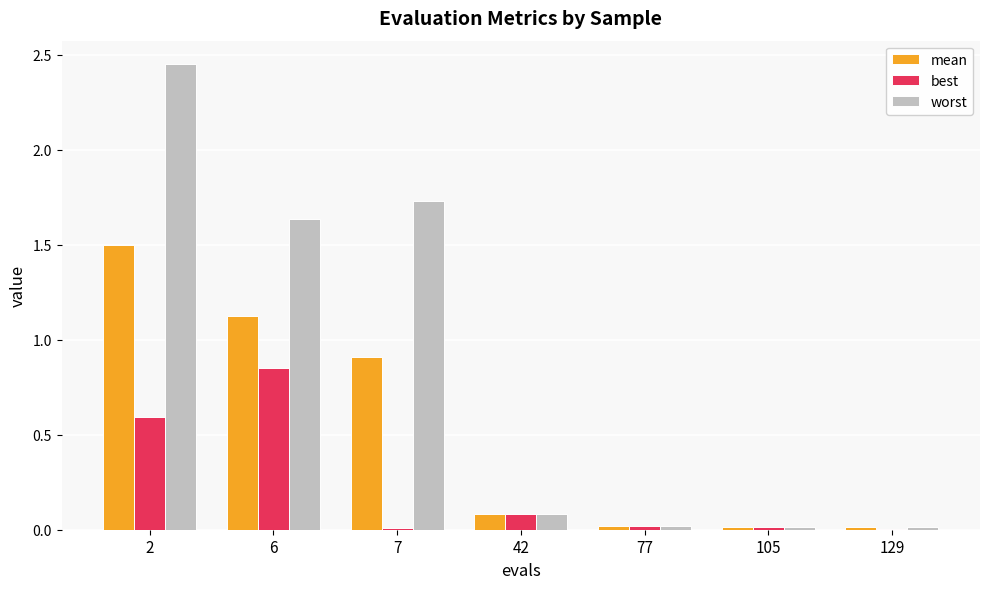

The value of best at 6 is 0.9. True or false?

True